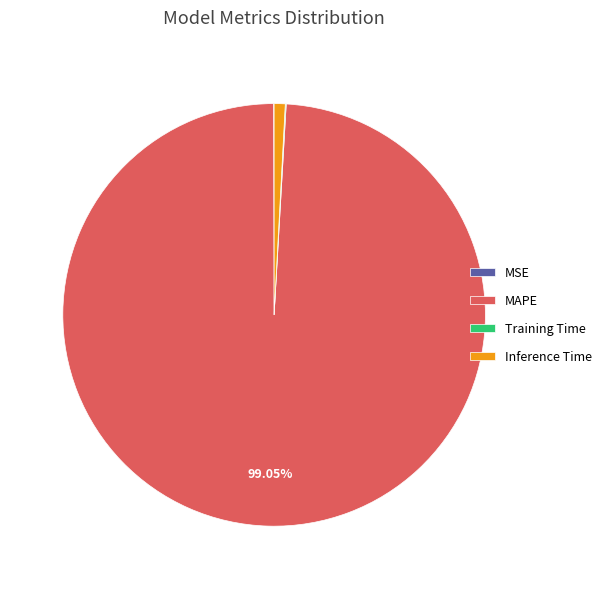

Which category has the biggest portion of the pie?

MAPE